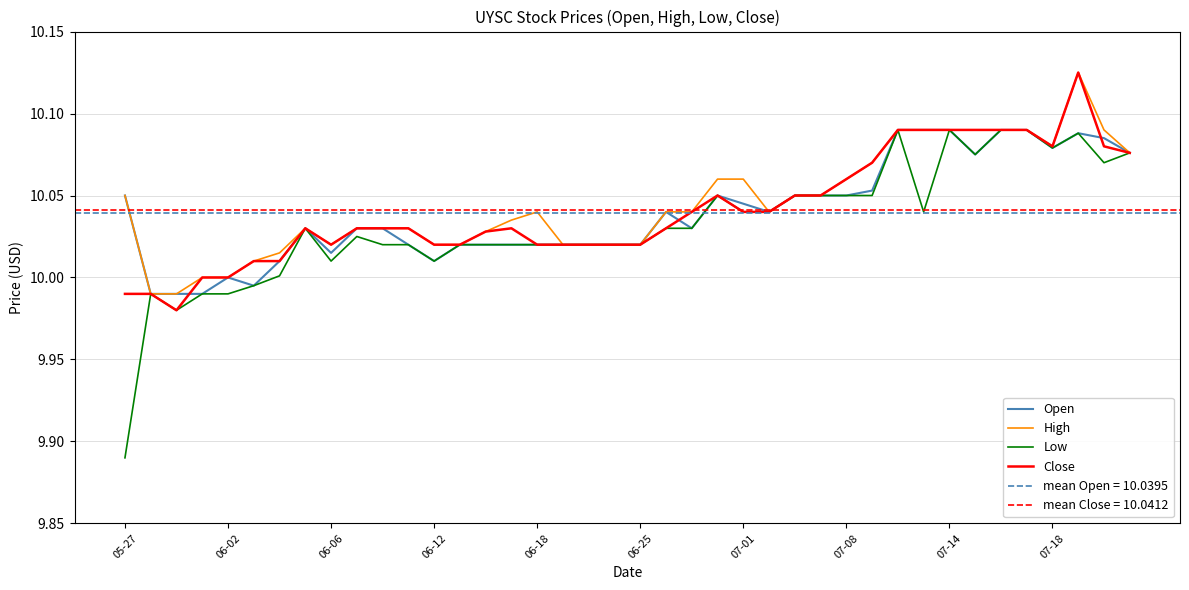

List the series in order of their peak value, lowest first.

Open, Low, High, Close